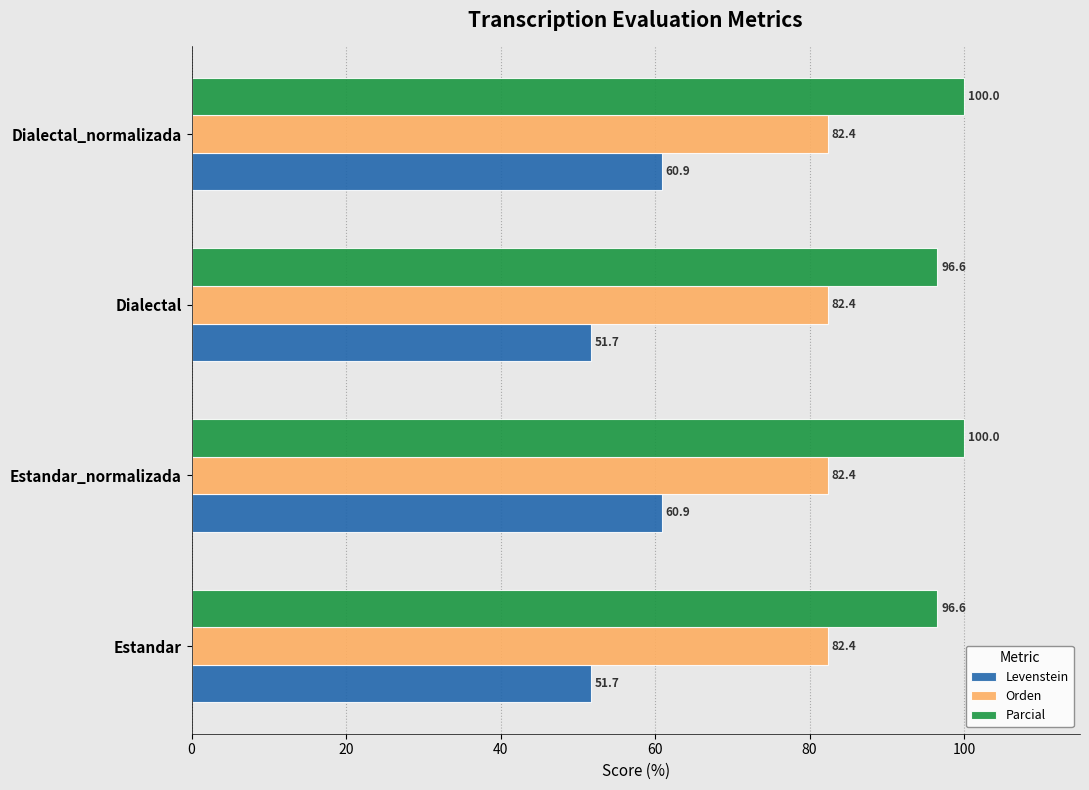

Which series has the largest total across all categories?

Parcial